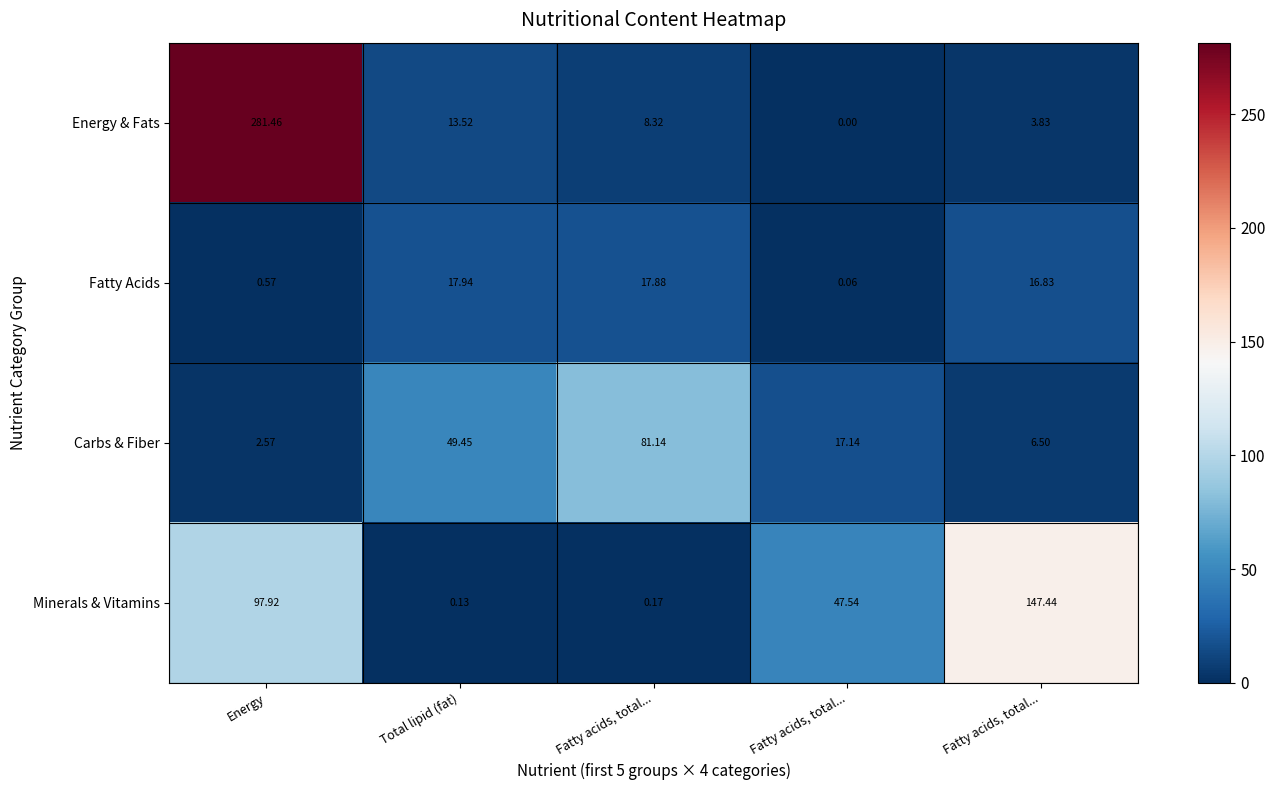

How many series are shown in this chart?

4